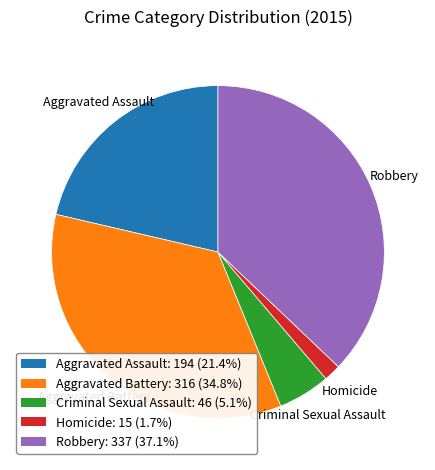

Combined, do Criminal Sexual Assault: 46 (5.1%) and Robbery: 337 (37.1%) account for over 50%?

No